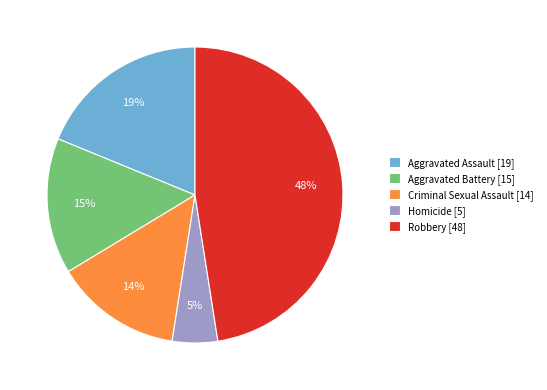

Does any single category account for the majority?

No